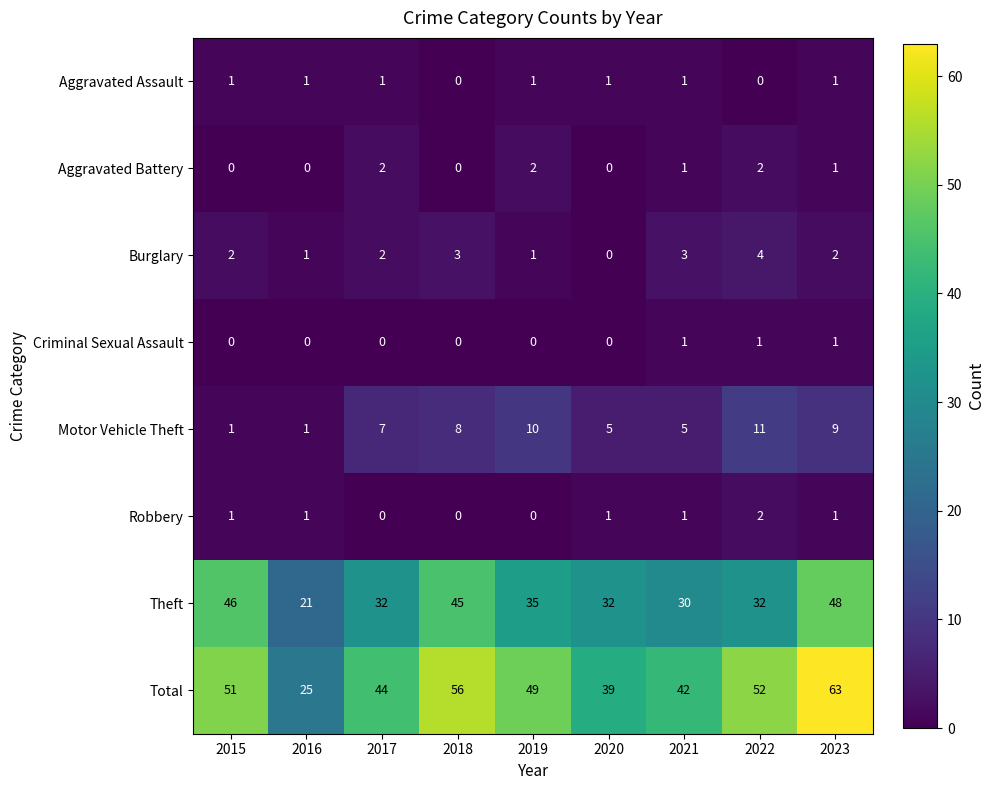

Count the Aggravated Battery values in the range 0 to 2.

9